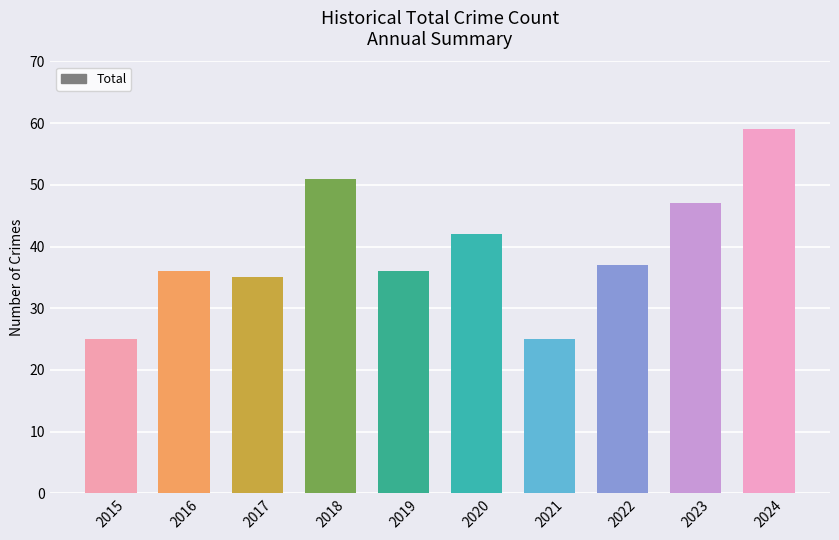

At which label does the data first exceed 37?

2018